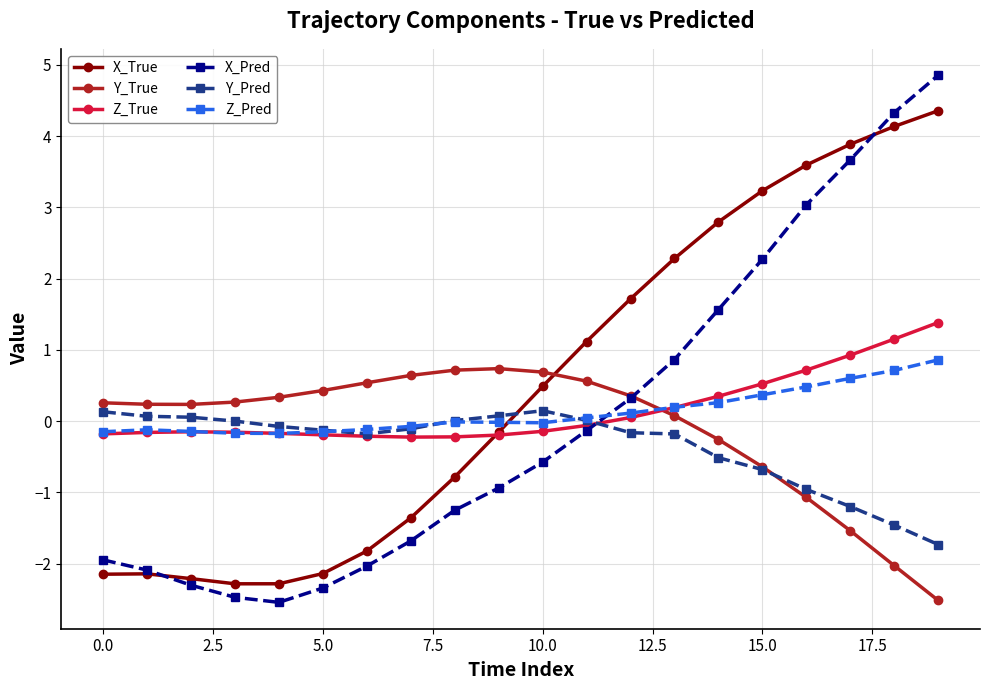

What is the lowest value of the Y_True series?

-2.5